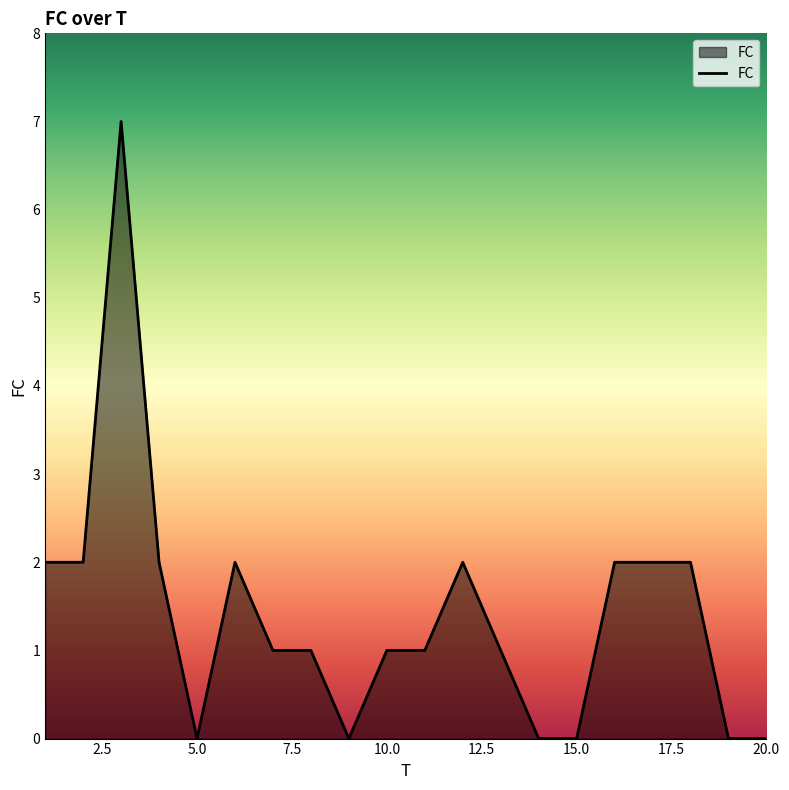

How many lines are shown in the chart?

1